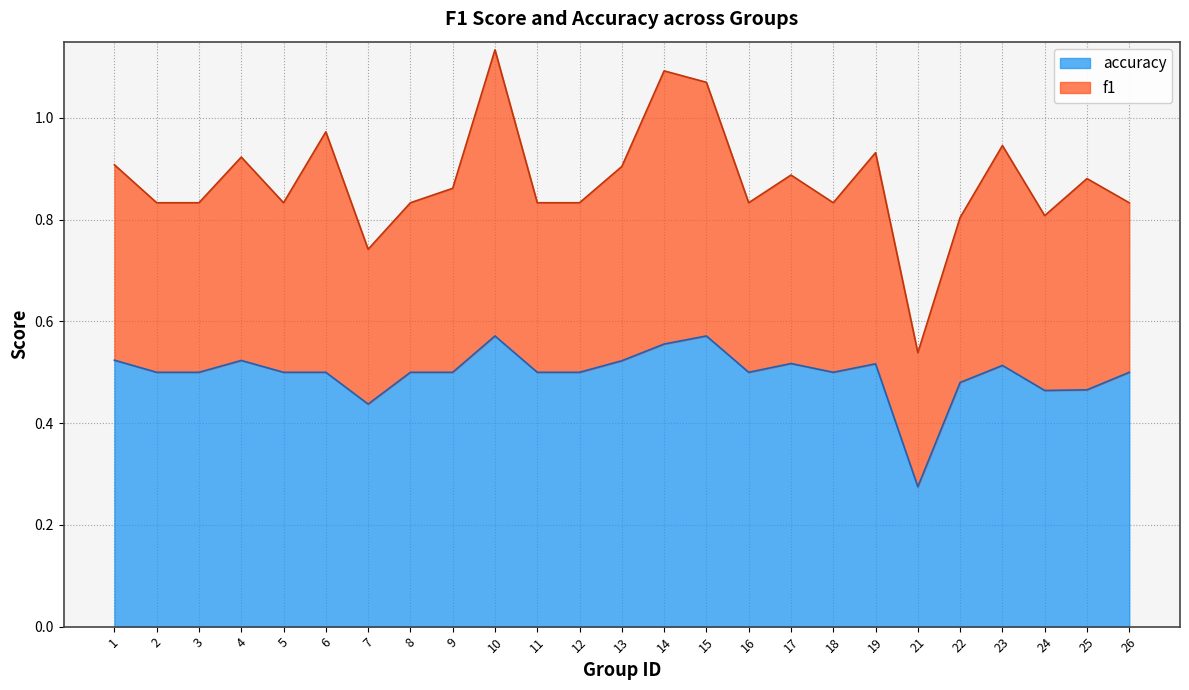

Does the chart display data point markers on the line(s)?

No